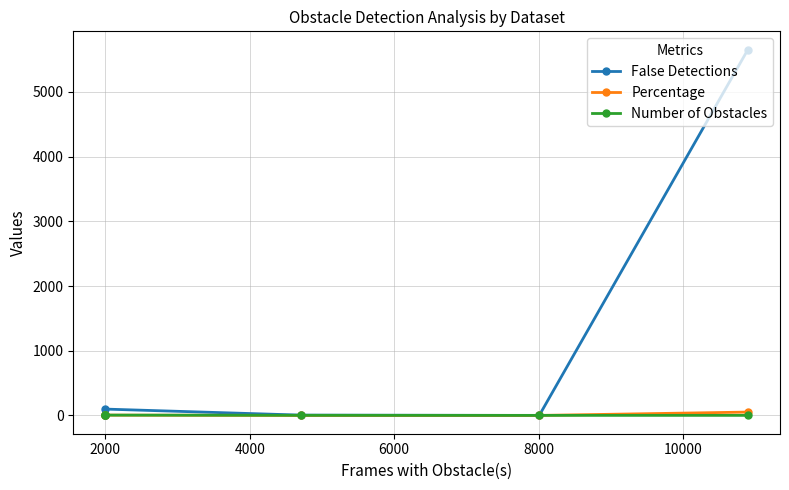

At which label is Number of Obstacles closest to 3?

2000